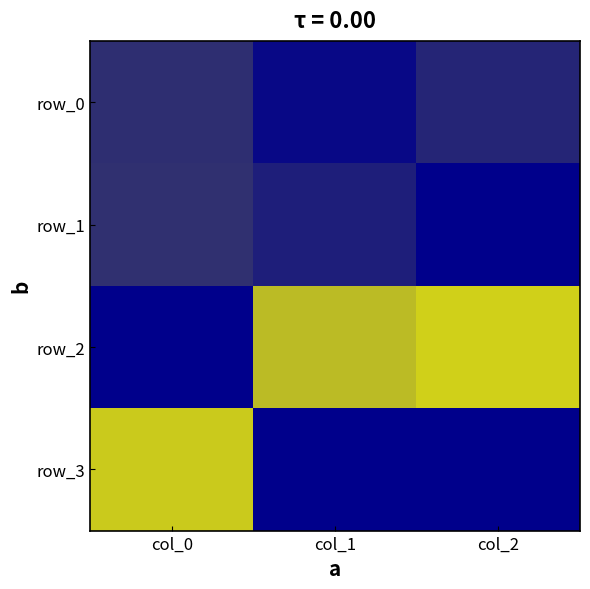

What is the difference between the row_2 values at col_1 and col_0?

0.7